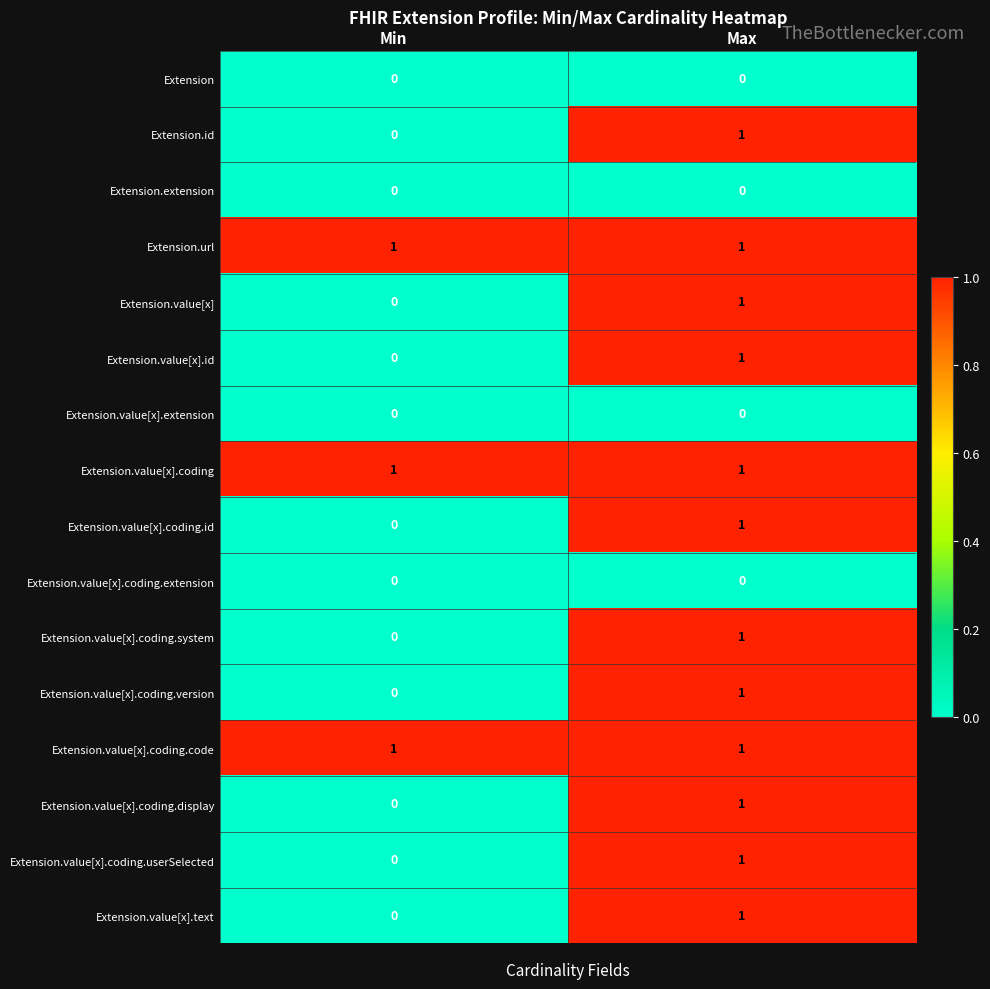

At how many categories does at least one series exceed 0?

2